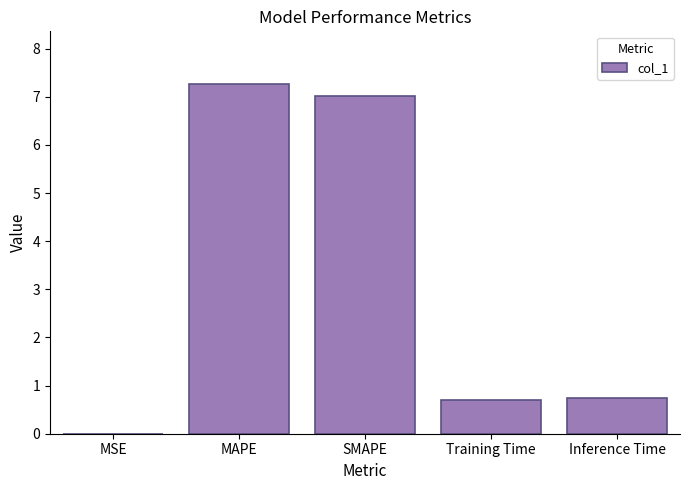

What is the greatest value displayed?

7.3